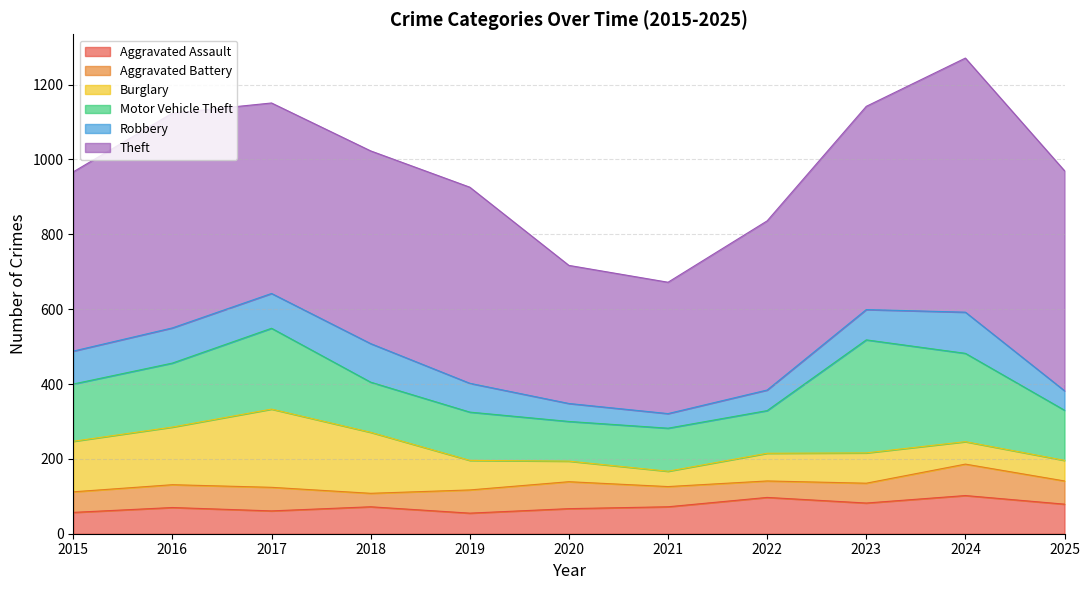

At how many categories does at least one series exceed 80?

11